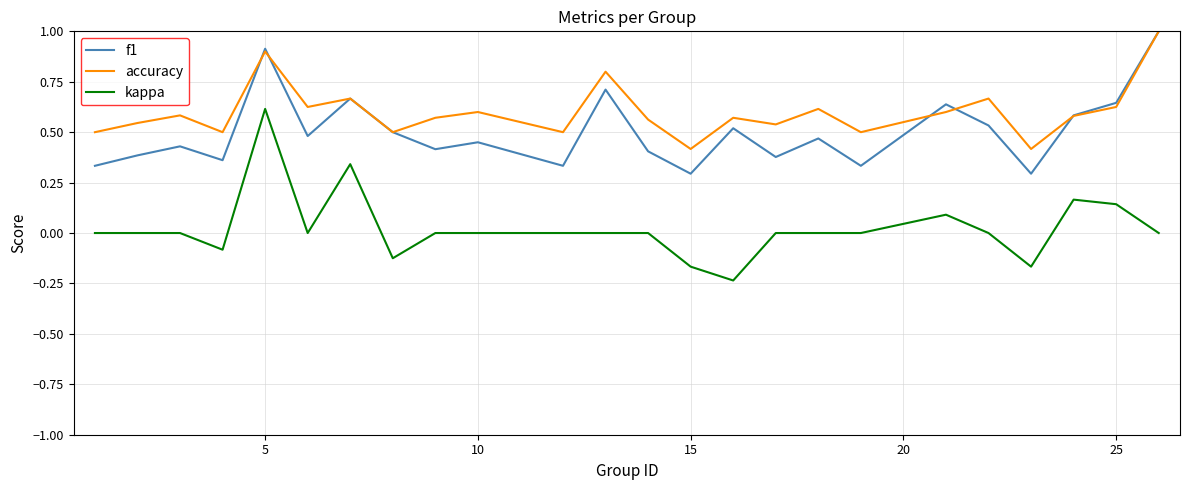

What is the difference between the maximum and second lowest values in the kappa series?

0.8